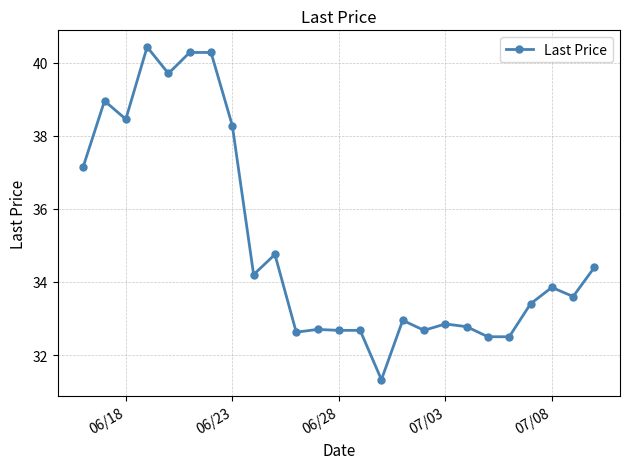

What is the difference between the maximum and second lowest values?

7.9